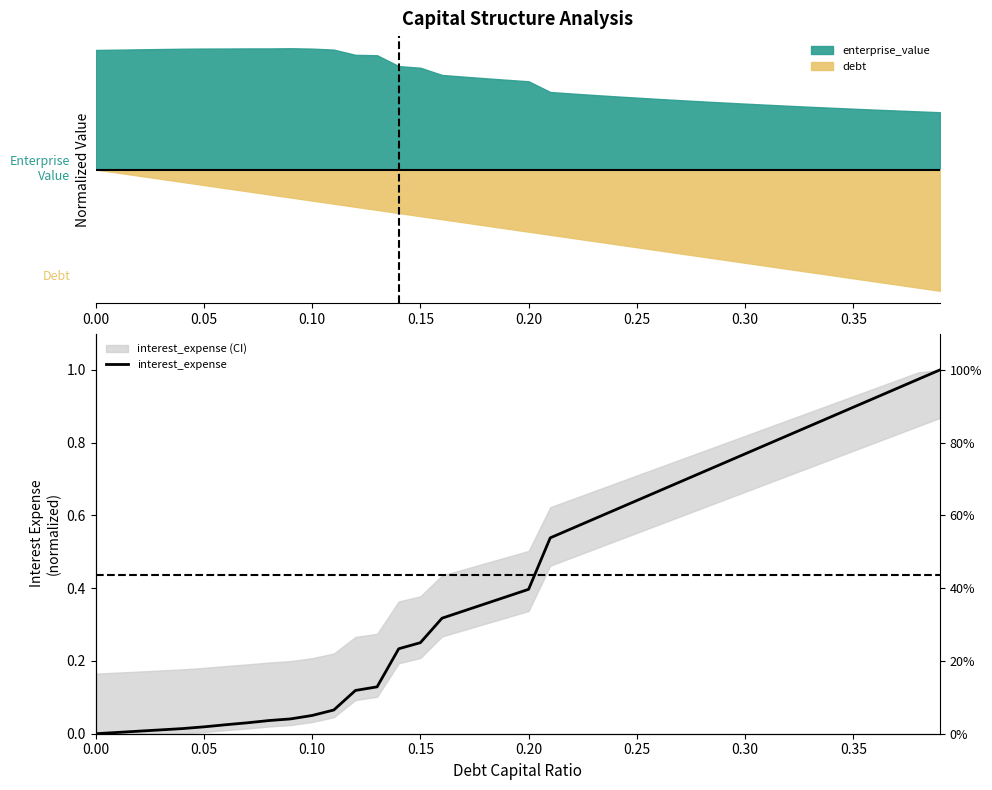

Does the chart have visible grid lines?

No